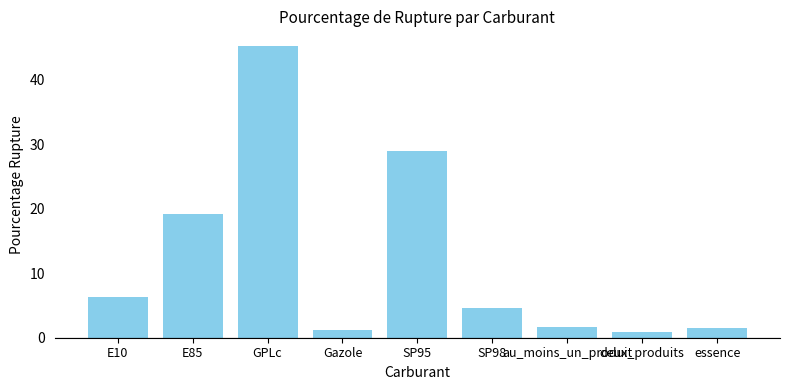

What is the approximate value at E10?

6.4